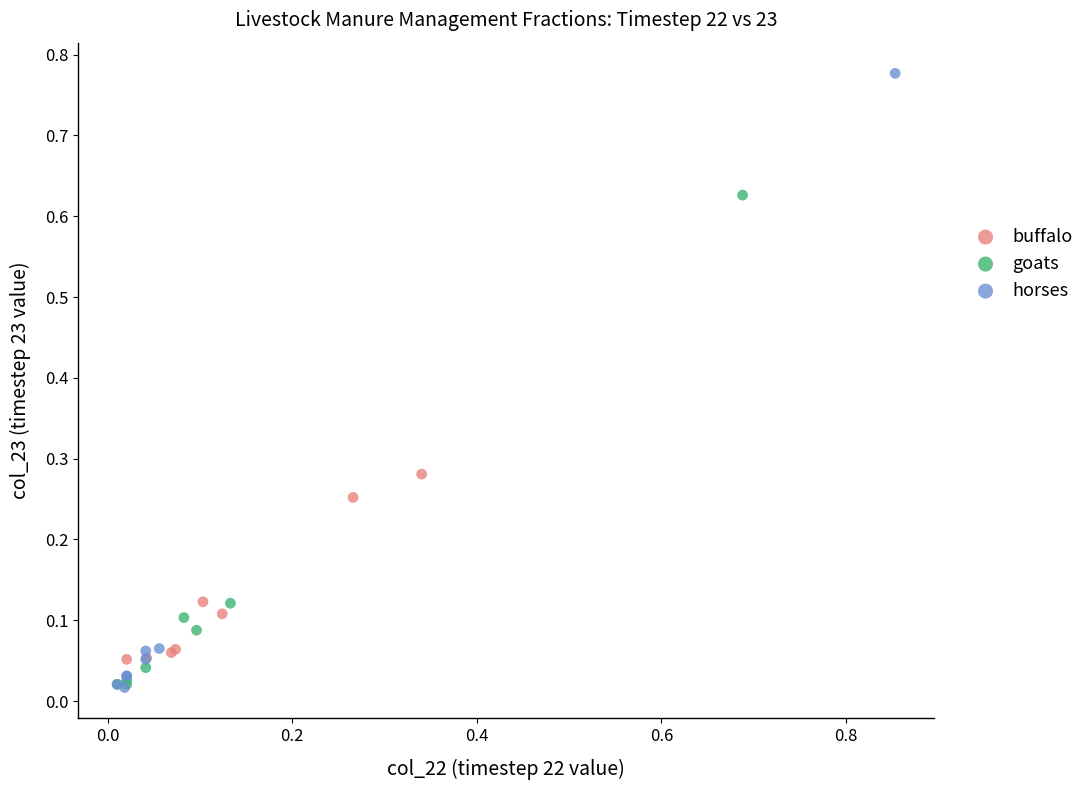

Which series has the largest Y range (max minus min)?

horses